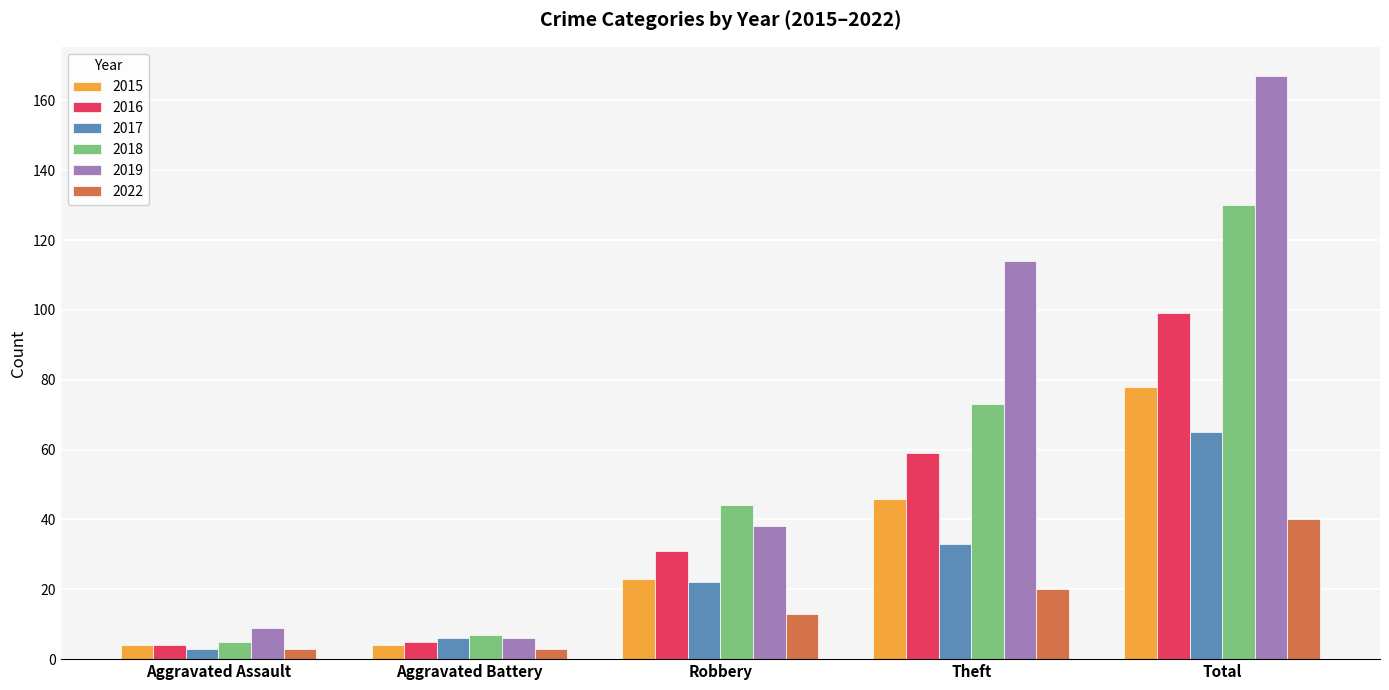

The value of 2016 at Robbery is 31. True or false?

True